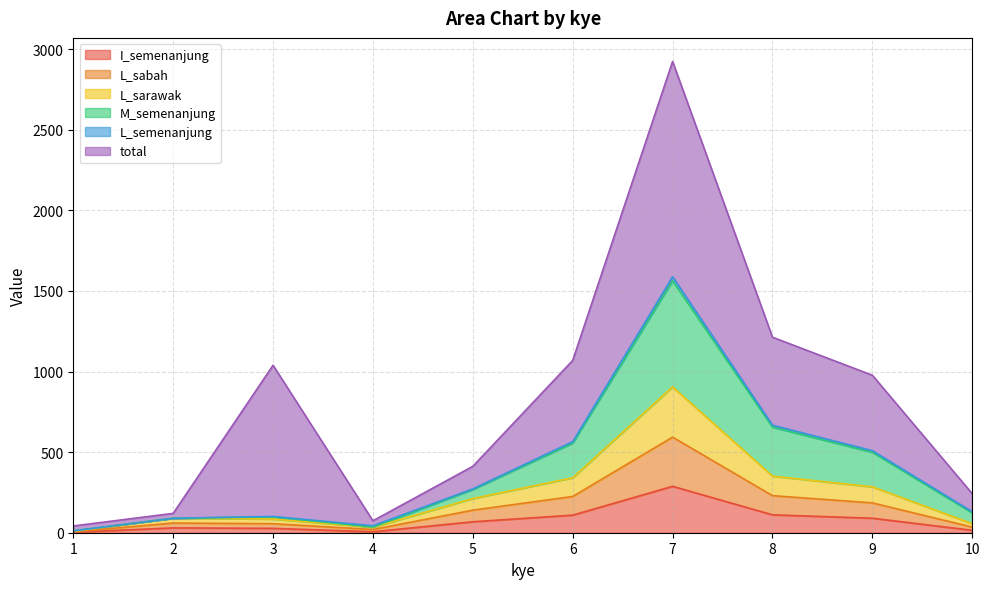

Does the chart display data point markers on the line(s)?

No